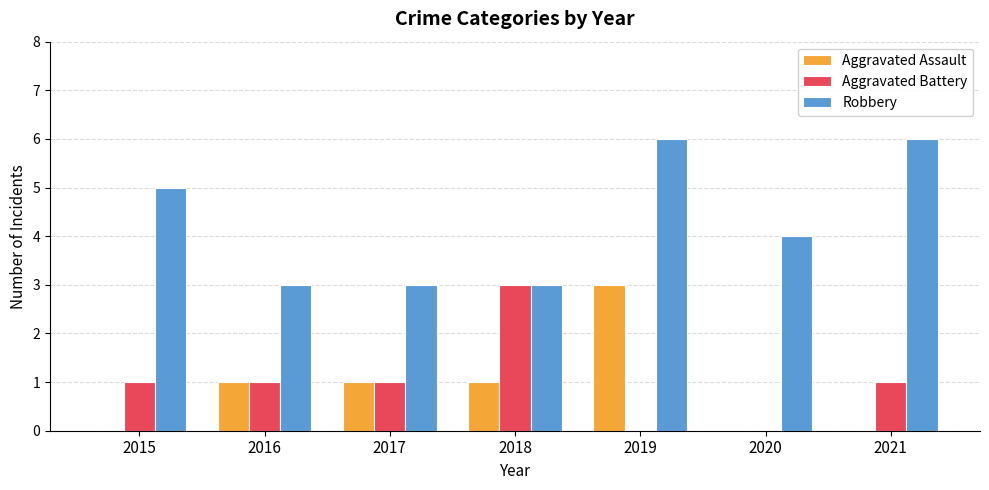

What is the sum of all Aggravated Battery values?

7